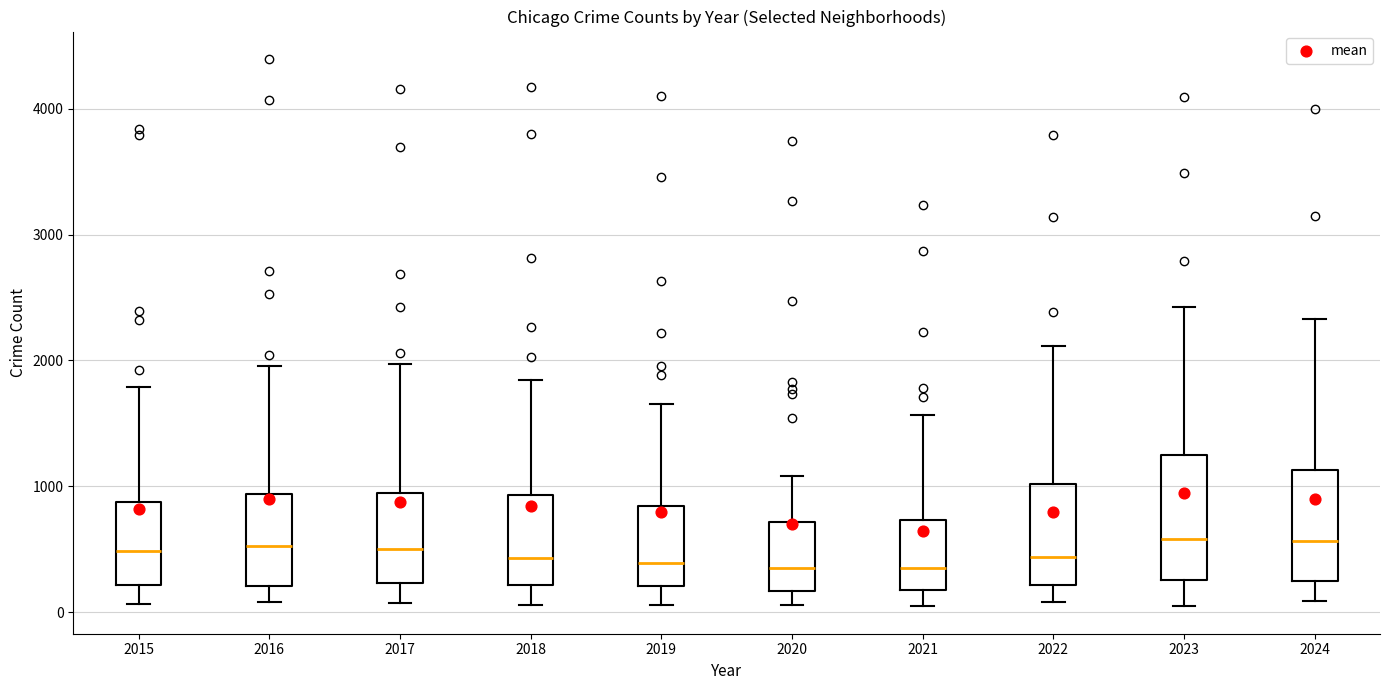

Comparing the boxes themselves (not the whiskers), which one is the tallest?

2023